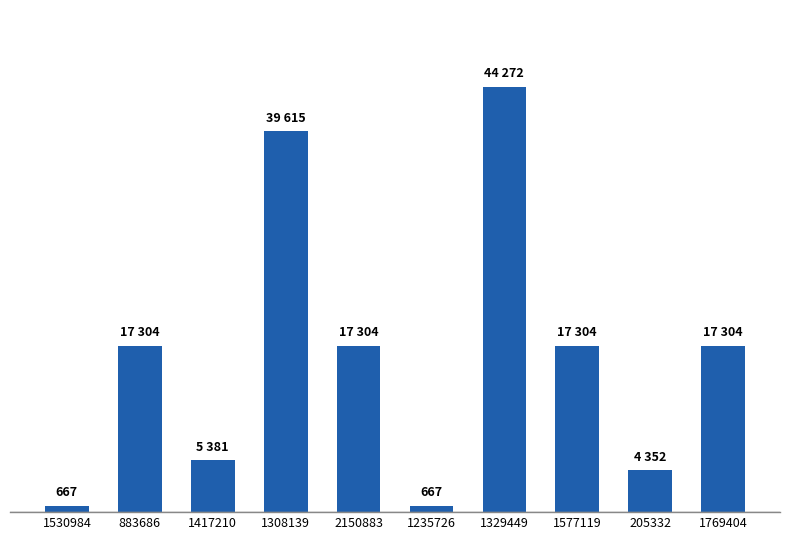

What is the label of the 4th bar from the right?

1329449